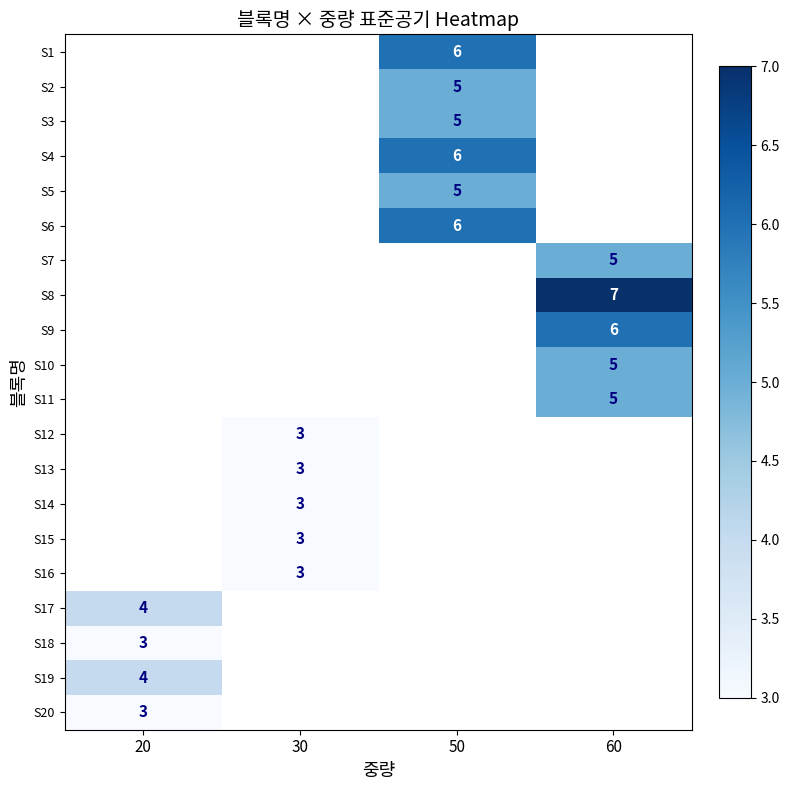

Which category has the highest value across all series?

60